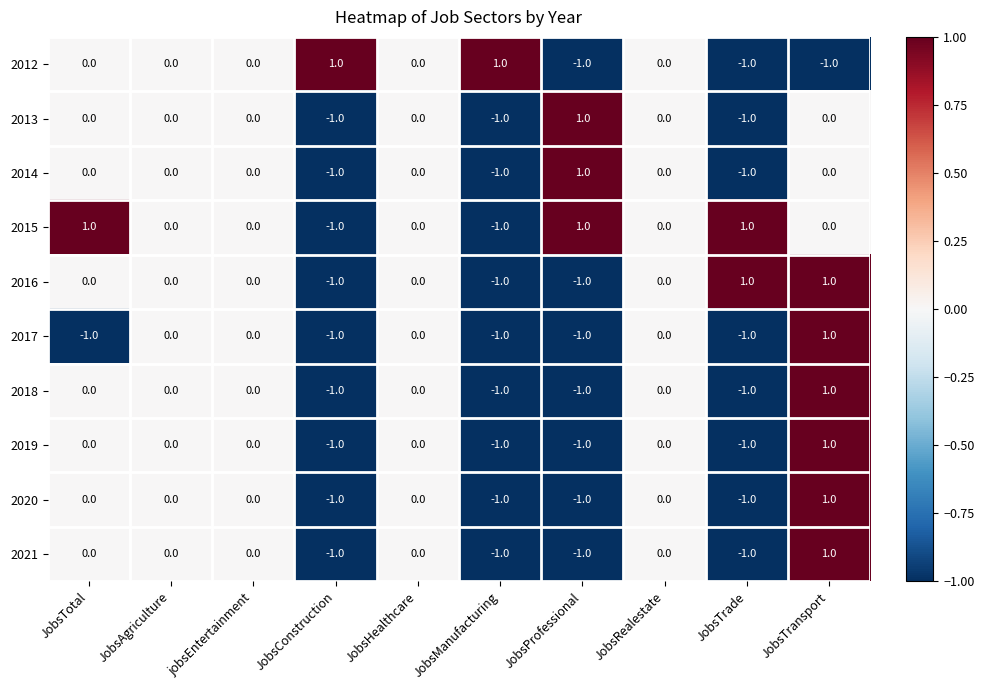

What is the sum of all 2021 values?

-3